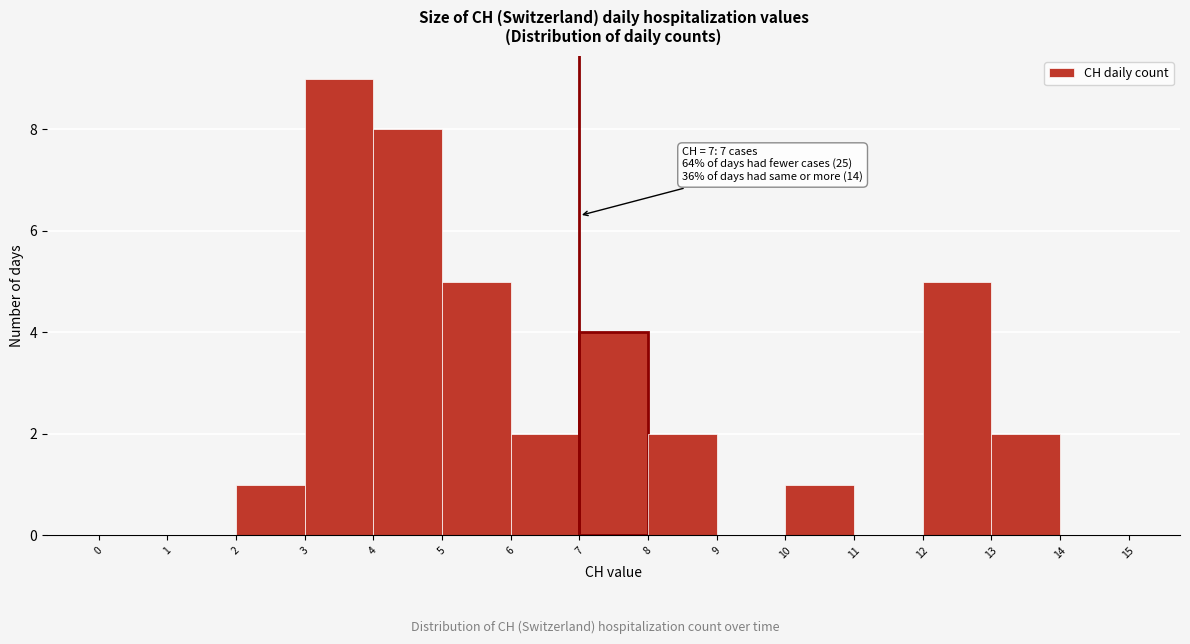

Which range on the x-axis has the tallest bar?

3 to 4